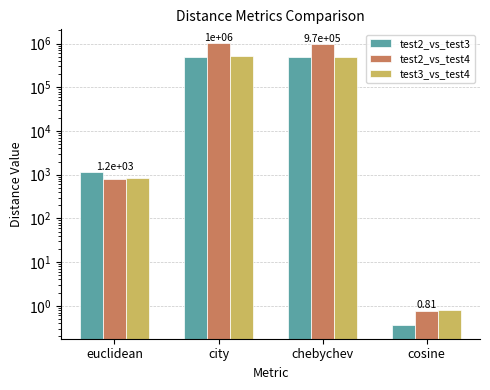

What is the lowest value of the test3_vs_test4 series?

0.8